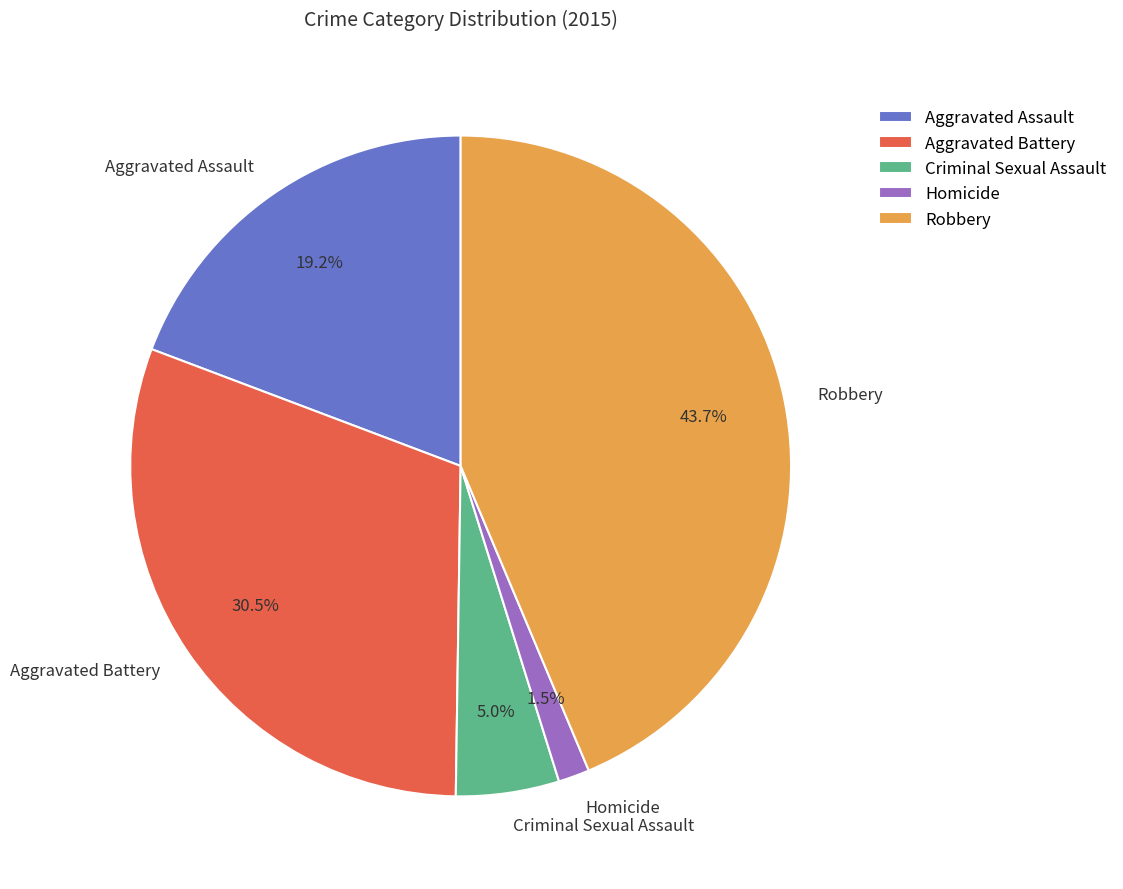

Combined, do Robbery and Aggravated Battery account for over 50%?

Yes